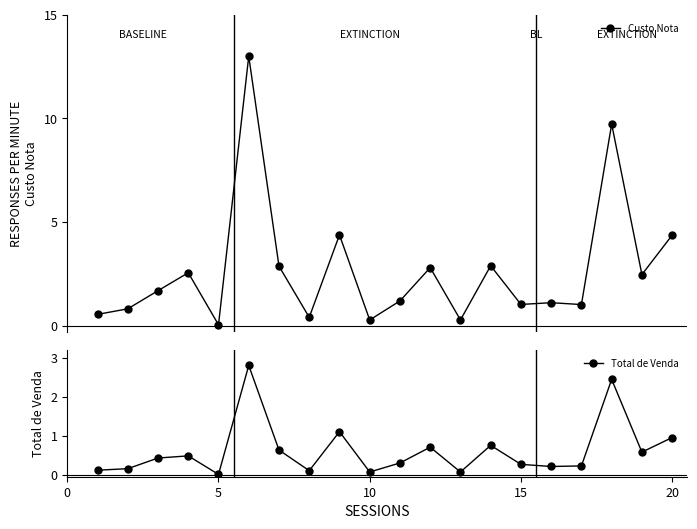

What is the maximum value for Custo Nota?

13.0